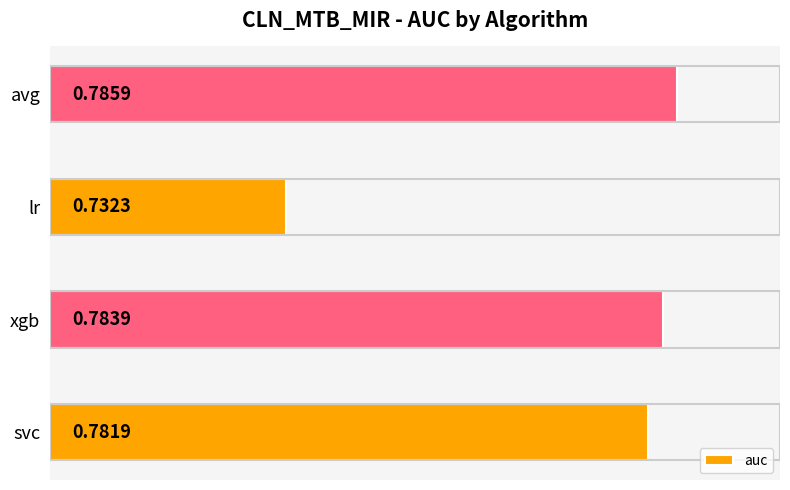

Rank the categories by value from highest to lowest.

avg, xgb, svc, lr